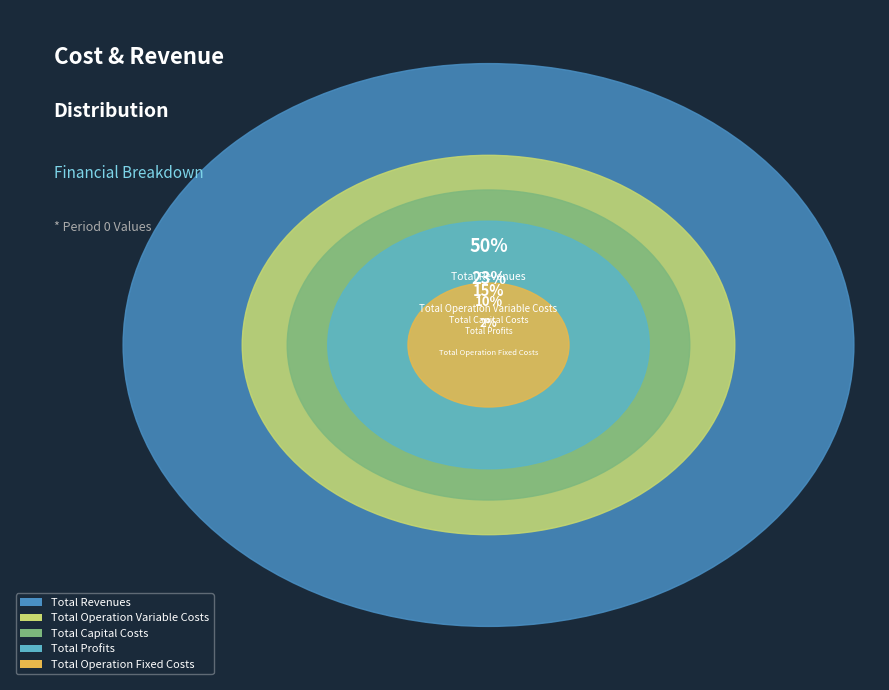

Is there any slice that represents more than half of the pie?

No